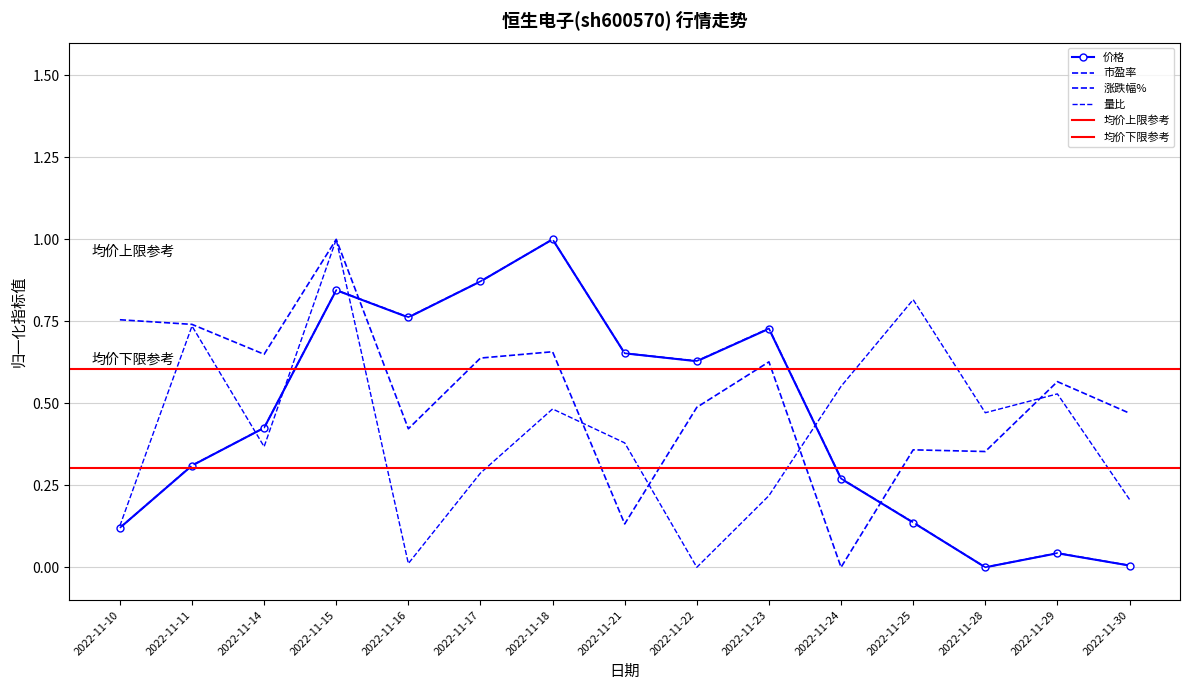

How many distinct data groups are displayed?

4